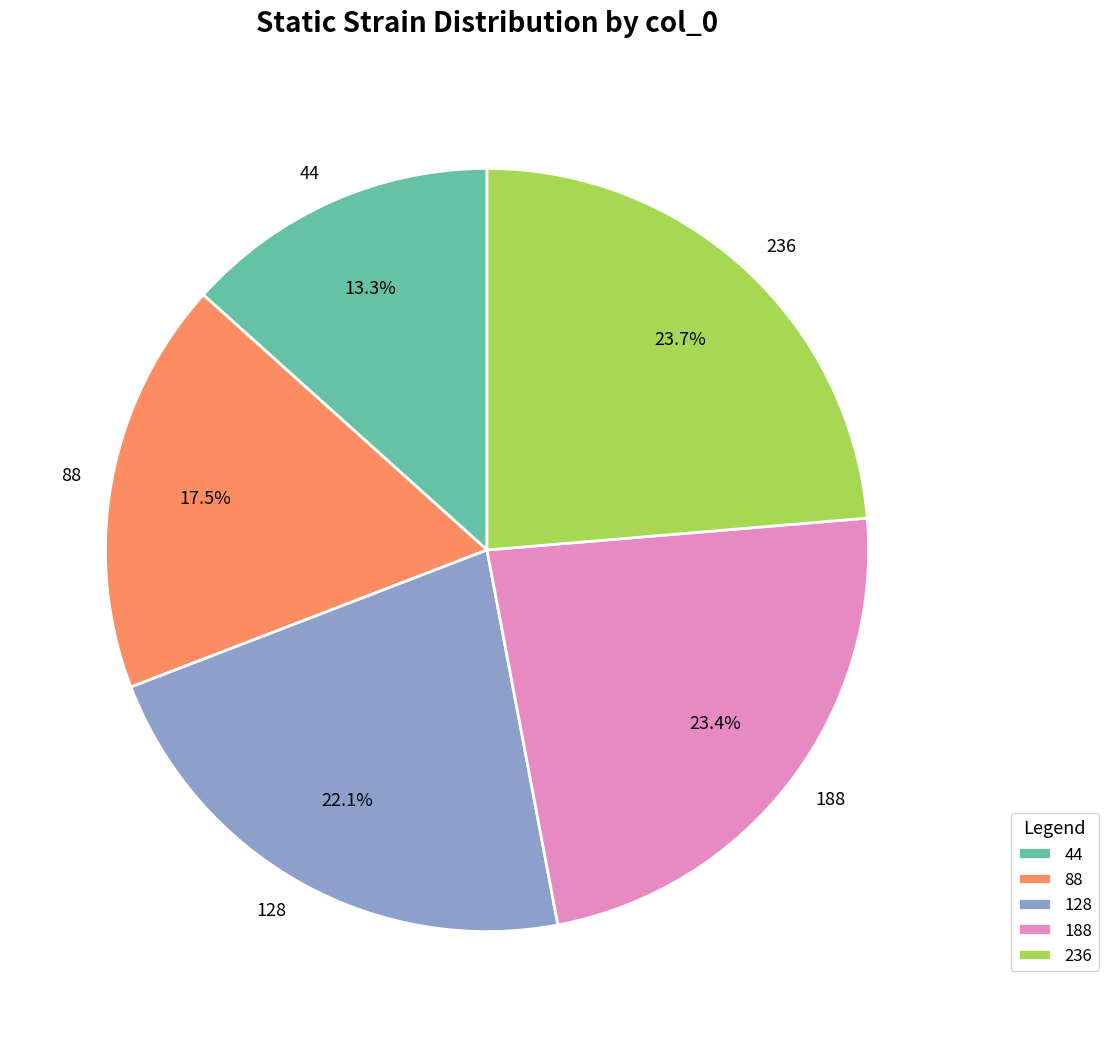

What is the smallest slice in the pie chart?

44